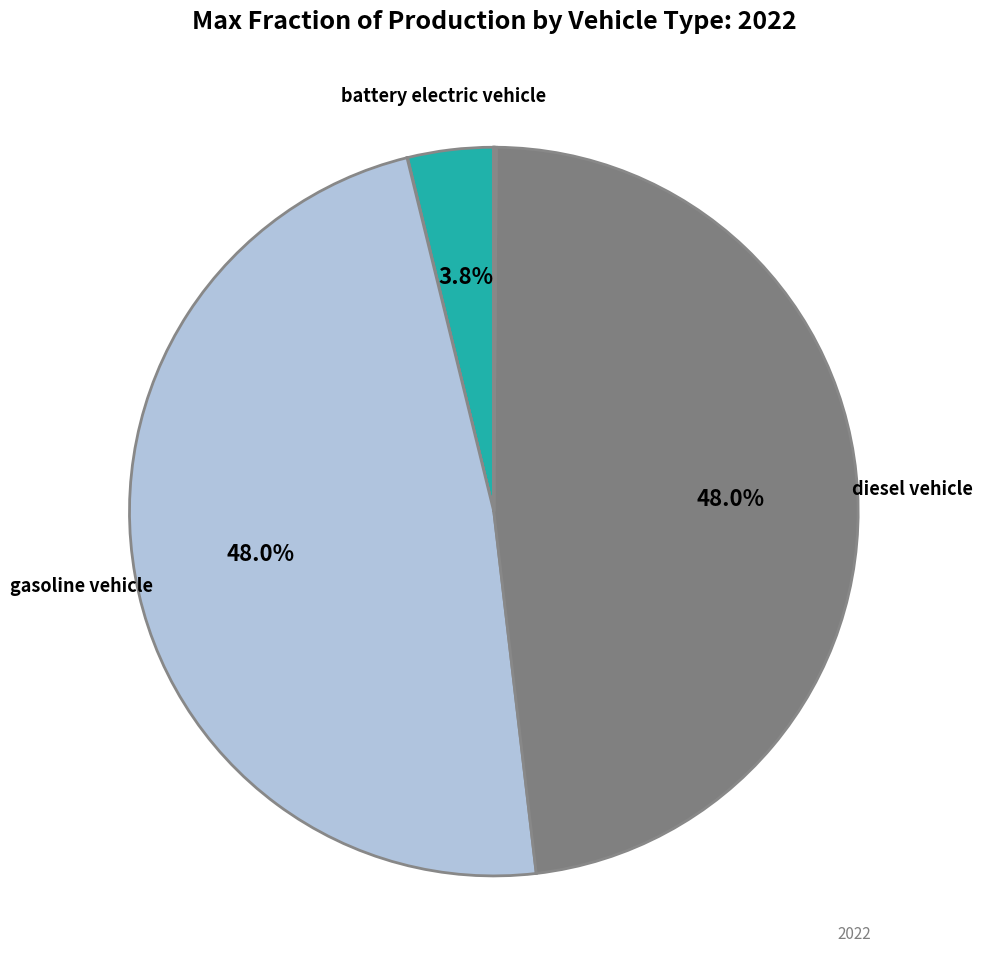

To the nearest percent, what is the difference between the largest and smallest slice percentages?

48%